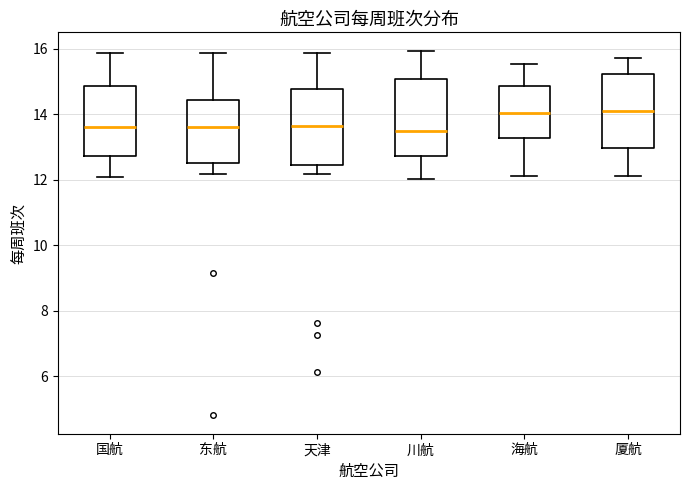

Where does the lower whisker of the box for 天津 end on the y-axis? The values are not printed on the chart, so give them approximately, as read against the axis.

12.2